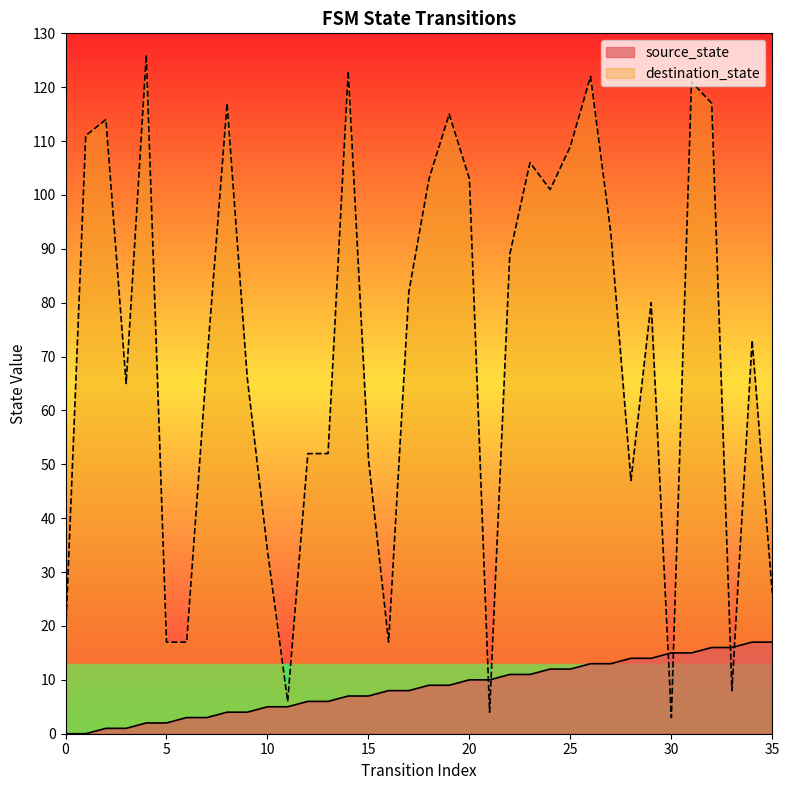

What is the difference between the maximum and minimum values in the source_state series?

17